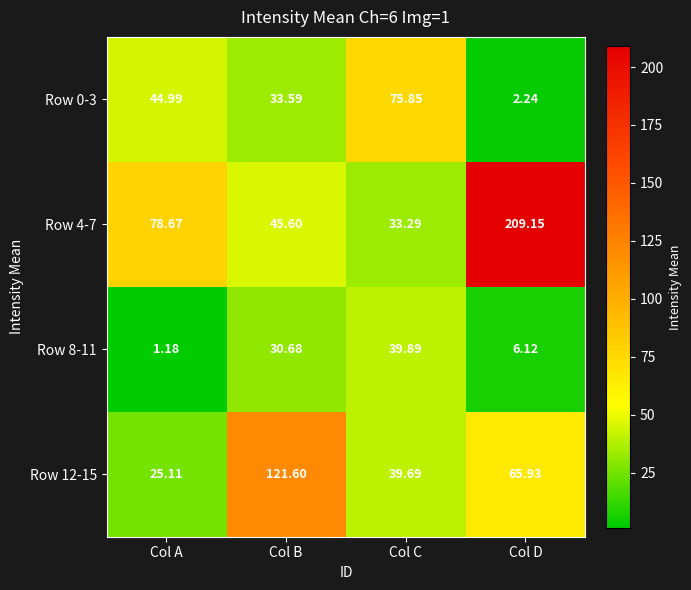

What is the spread (max minus min) of values at Col B?

90.9